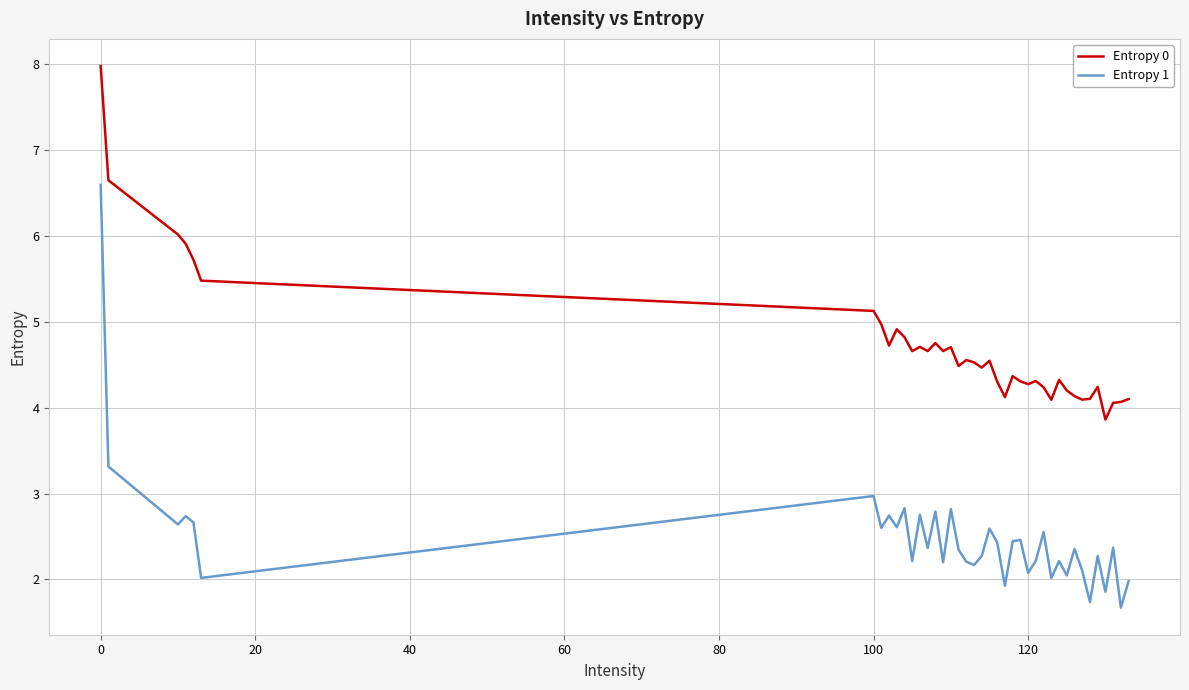

Which series has the largest range (max minus min)?

Entropy 1